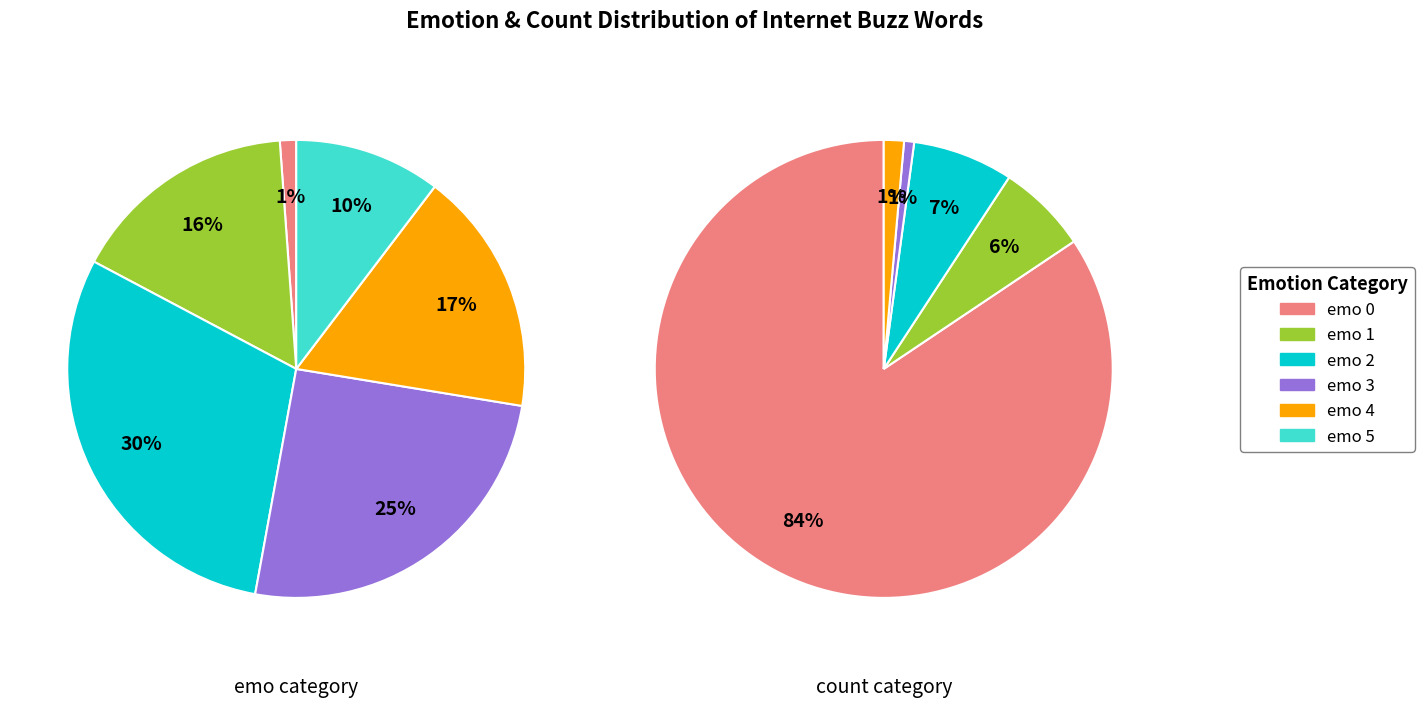

Which category has the smallest portion of the pie?

emo 0